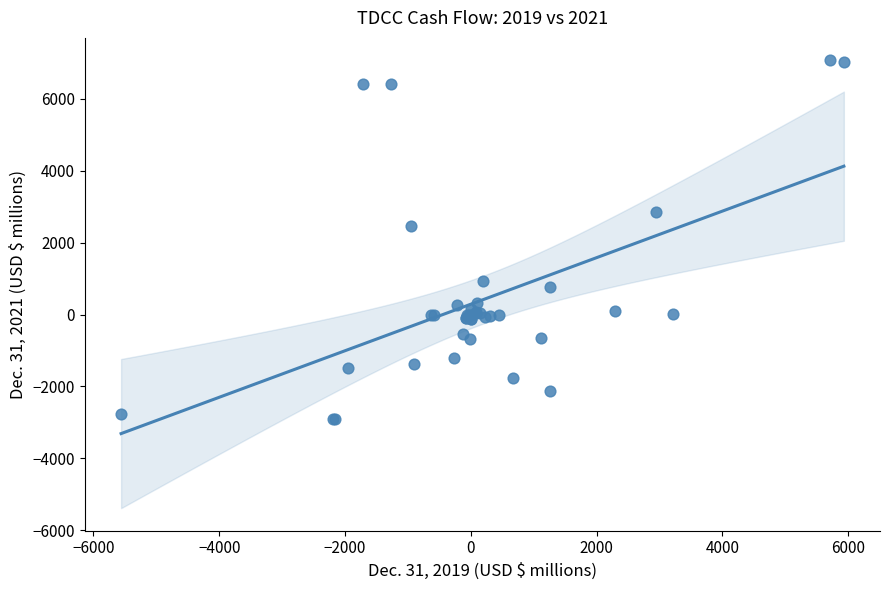

What Y value in the scatter plot is closest to 2077?

2458